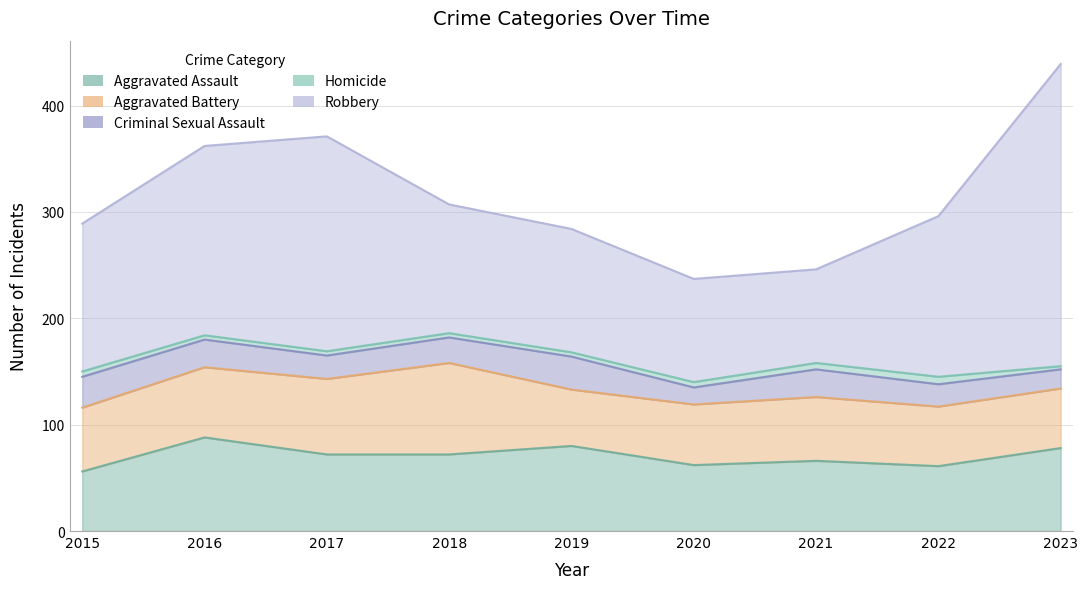

At which category does the chart reach its peak across all series?

2023